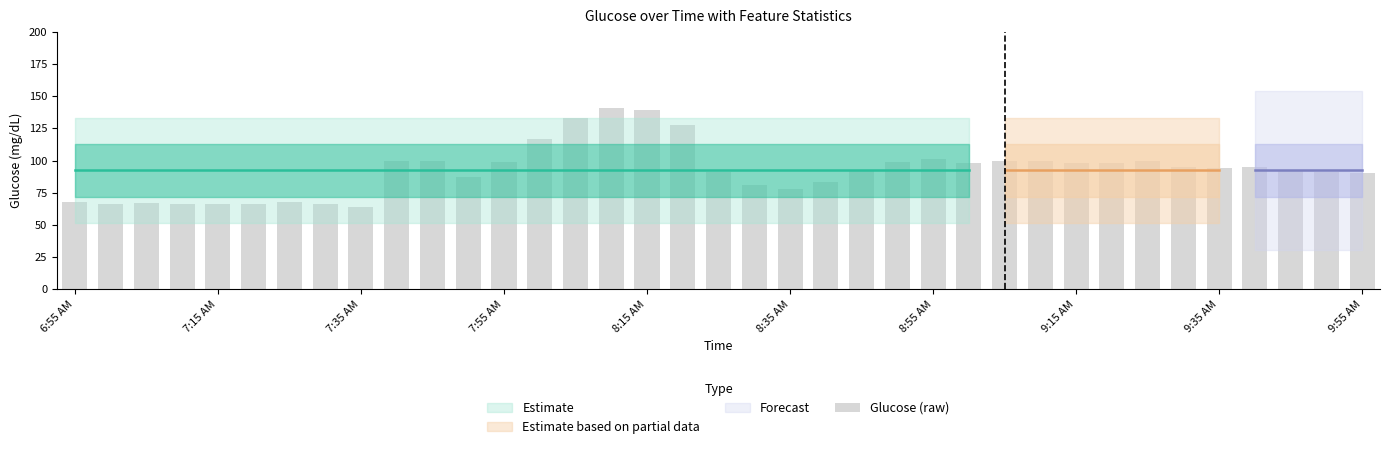

Does the chart contain stacked bars?

No